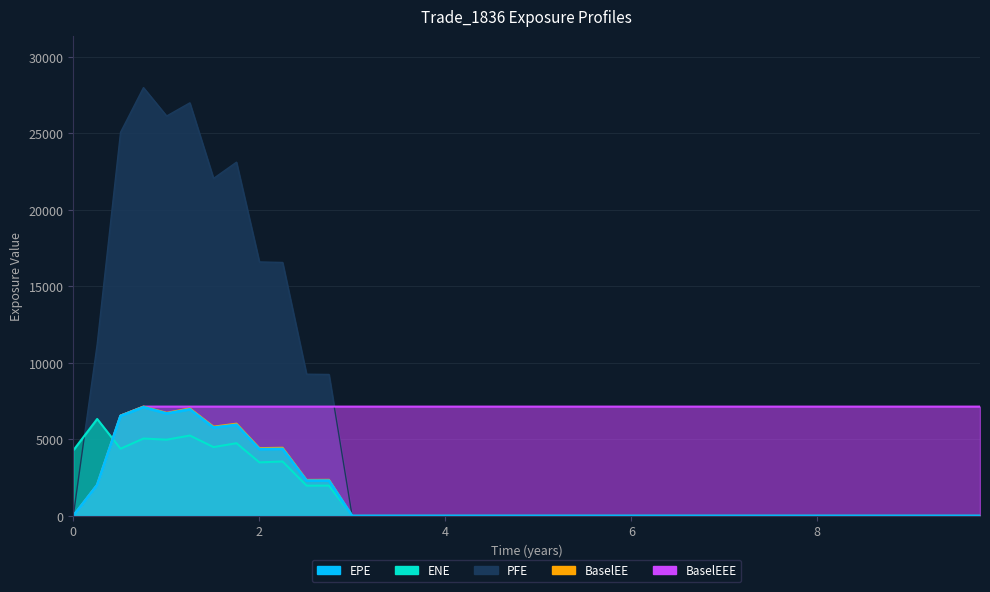

Which has a higher value, 5.51095 or 8.99862?

5.51095